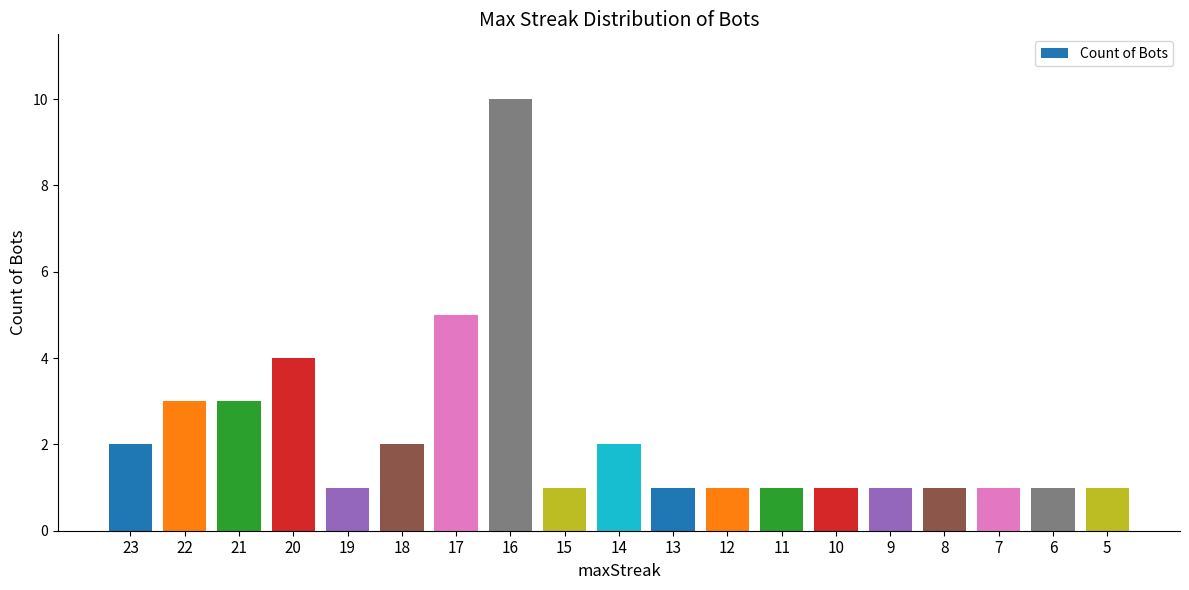

The value at 6 is 2. True or false?

False